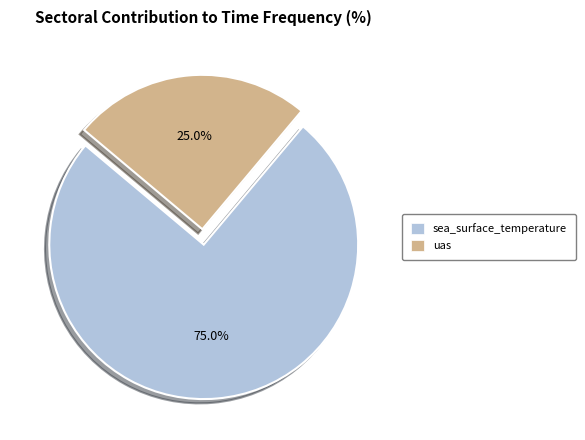

The uas slice represents 25% of the pie. True or false?

True